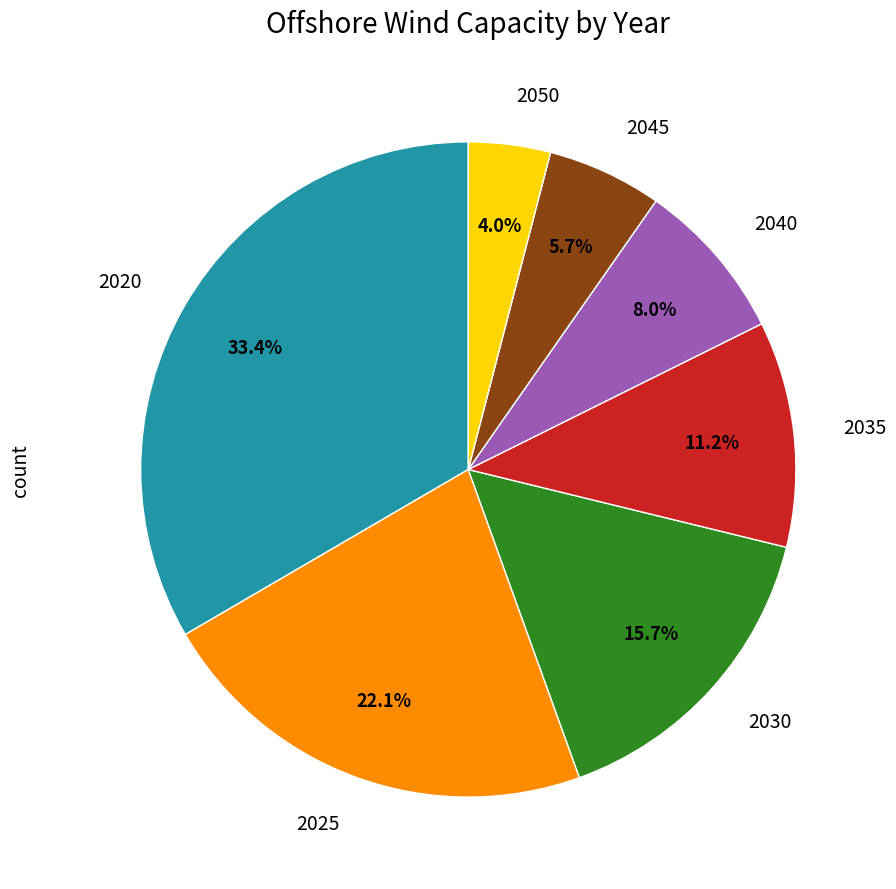

Does any single category account for the majority?

No